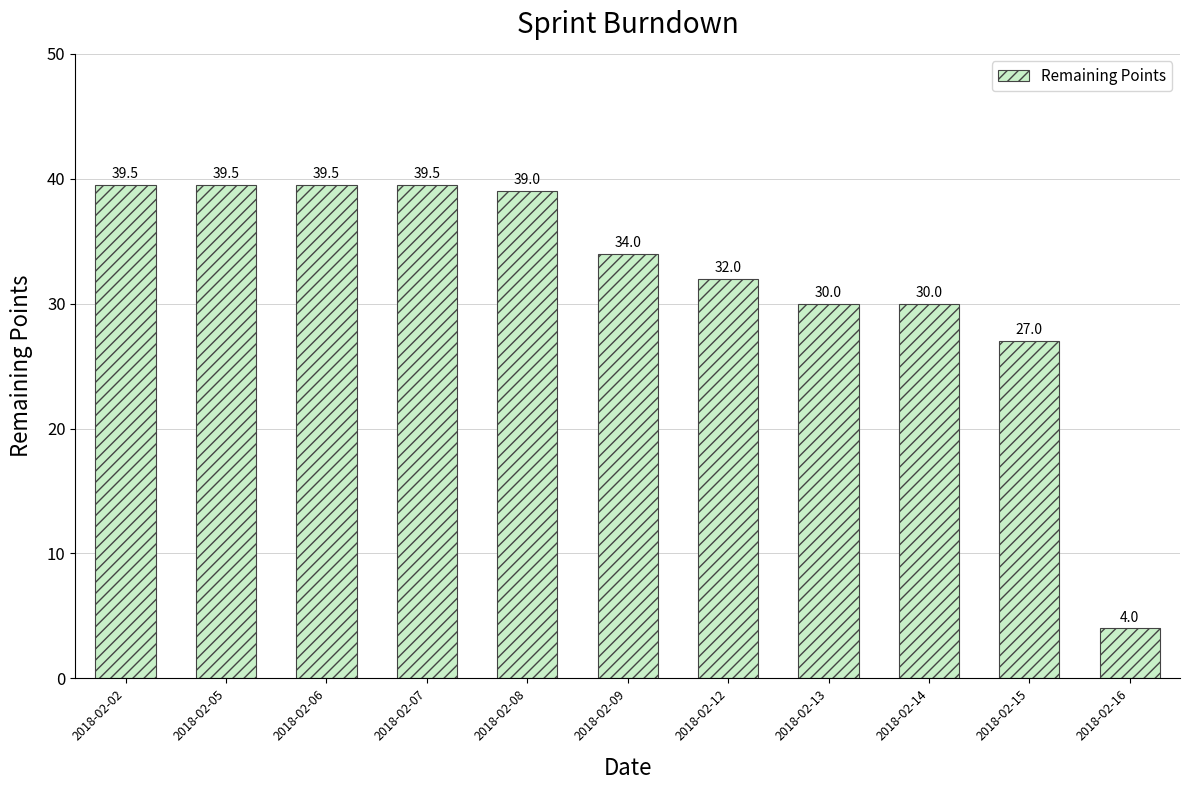

What is the smallest value displayed?

4.0